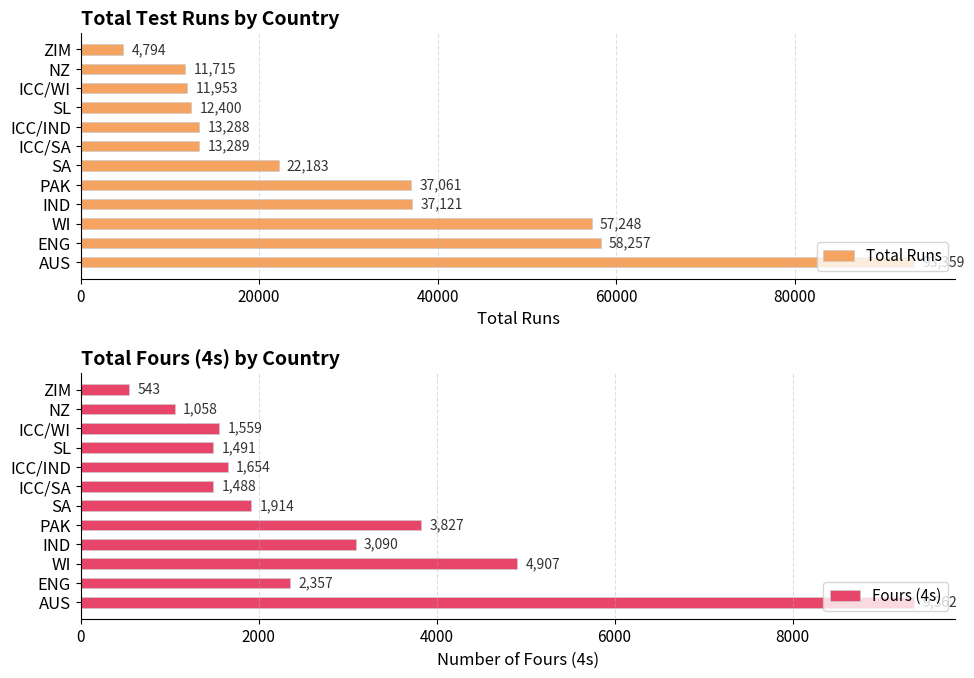

The value of Total Runs at ZIM is 4794. True or false?

True